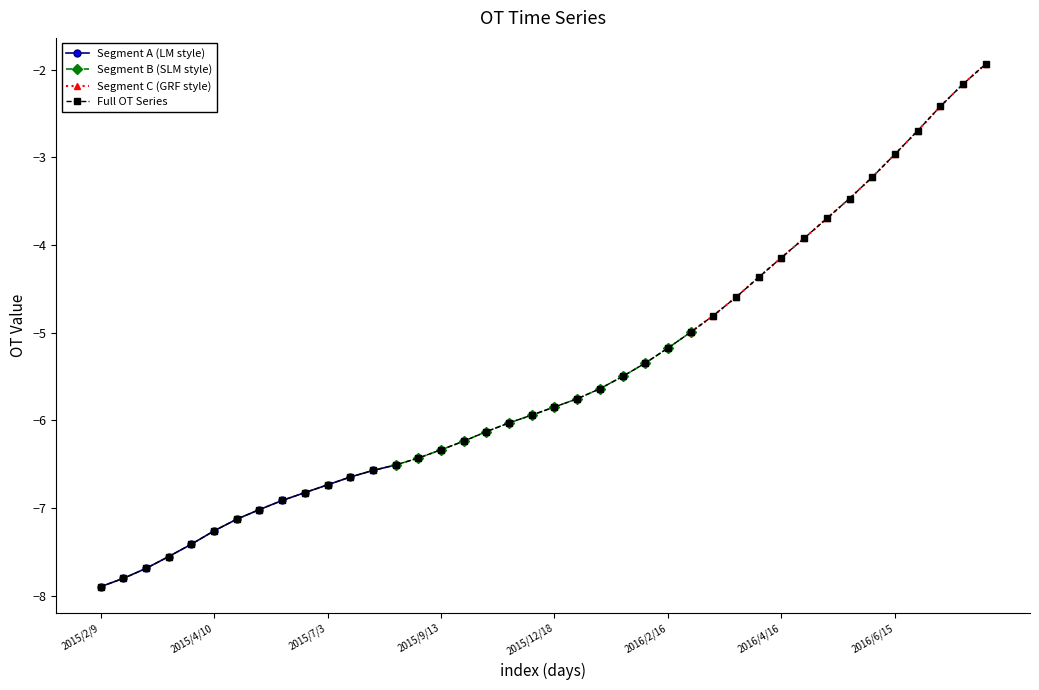

What is the difference between the values at 2015/8/8 and 2015/8/20?

0.1